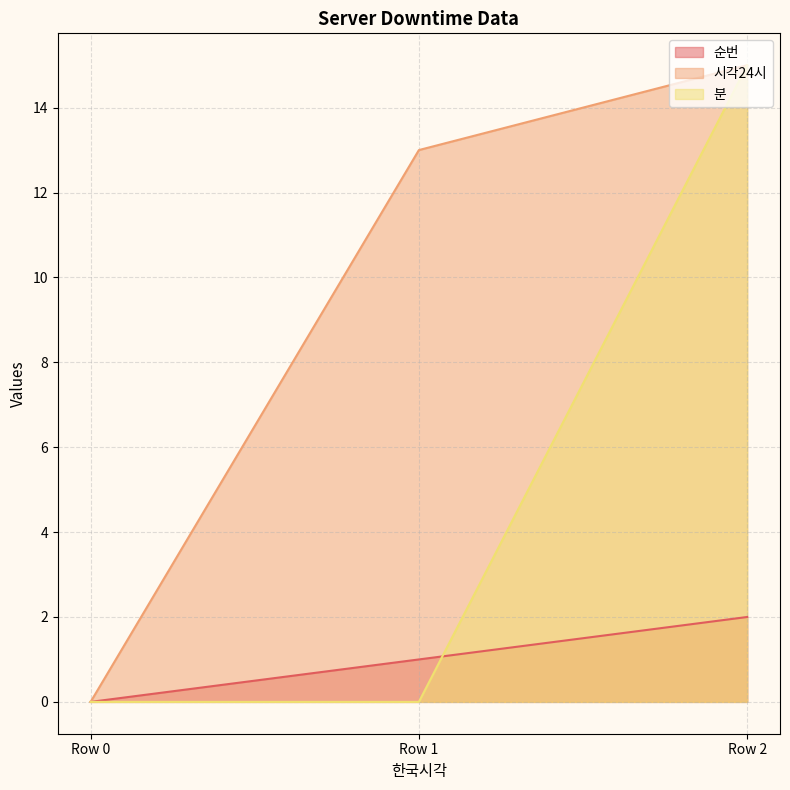

List the series in order of their overall mean, highest first.

시각24시, 분, 순번